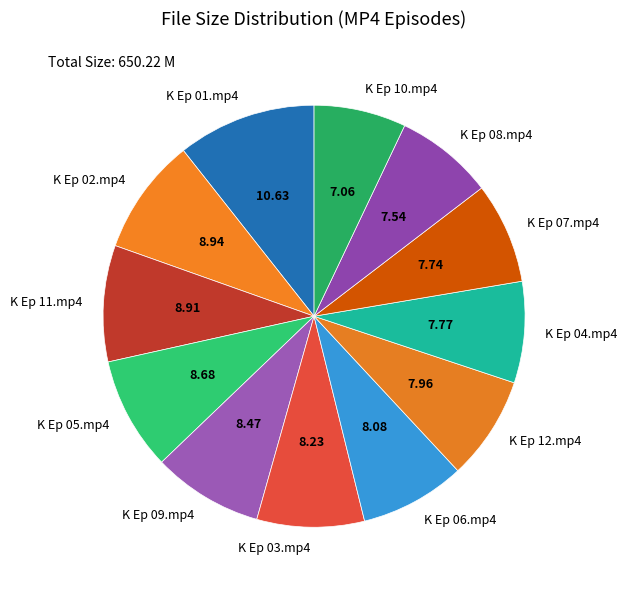

Between K Ep 04.mp4 and K Ep 02.mp4, which is larger?

K Ep 02.mp4